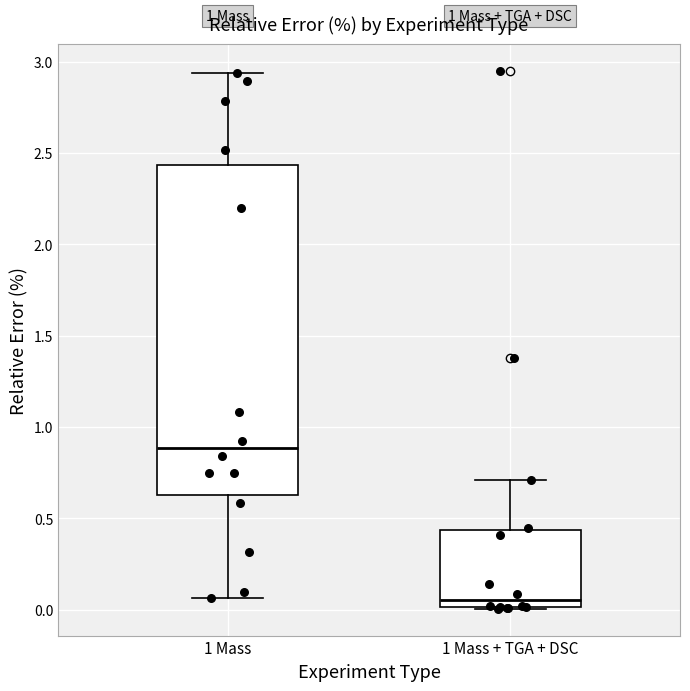

Reading left to right, transcribe this box plot: for each box, give where its median line is, the range the box spans, and where its two whiskers end, as read against the y-axis. The values are not printed on the chart, so give them approximately, as read against the axis.

1 Mass: median 0.90, box 0.65 to 2.45, whiskers 0.05 to 2.95
1 Mass + TGA + DSC: median 0.05, box 0.00 to 0.45, whiskers 0.00 to 0.70